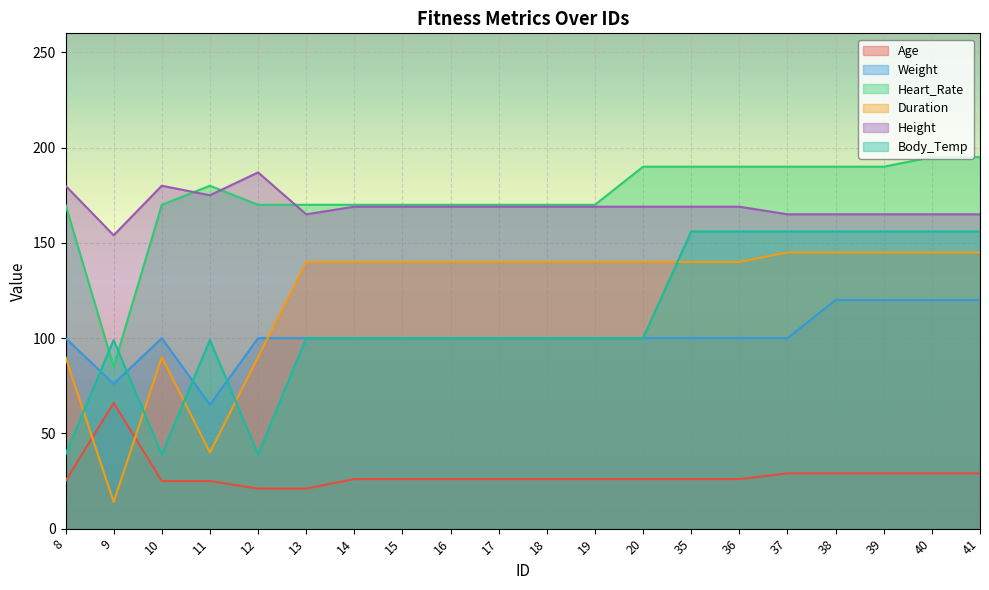

At which category does Height reach its first local valley?

9